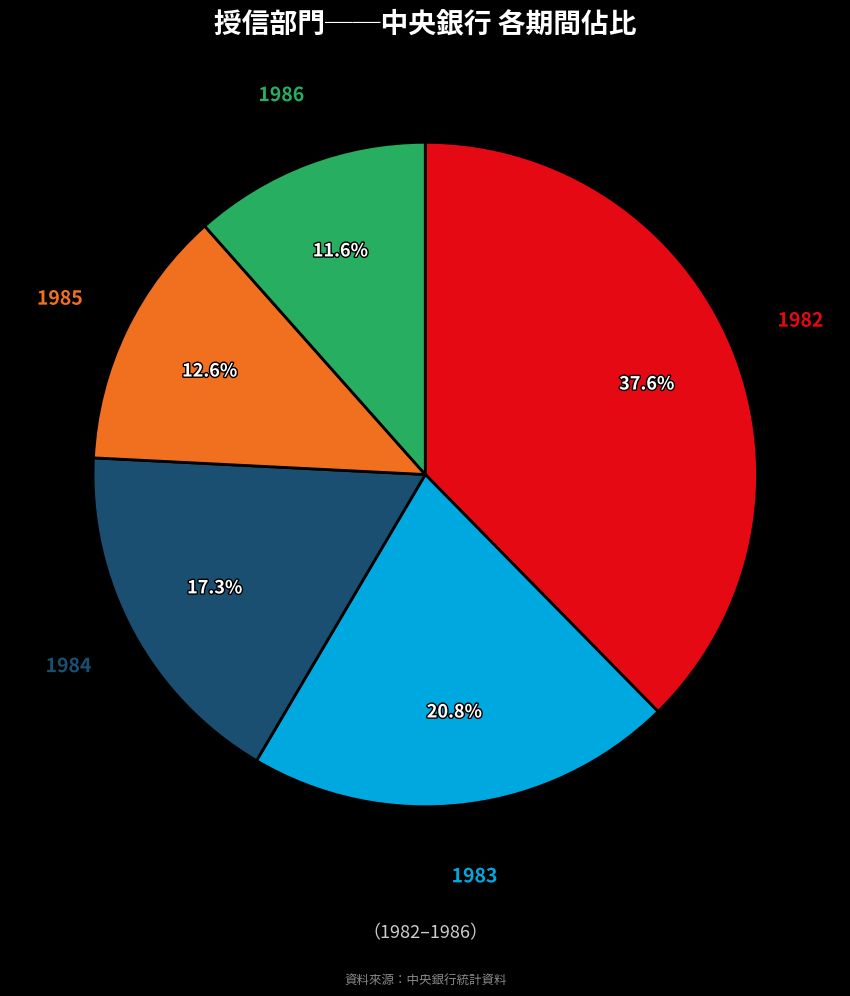

Is there a majority slice in this chart?

No